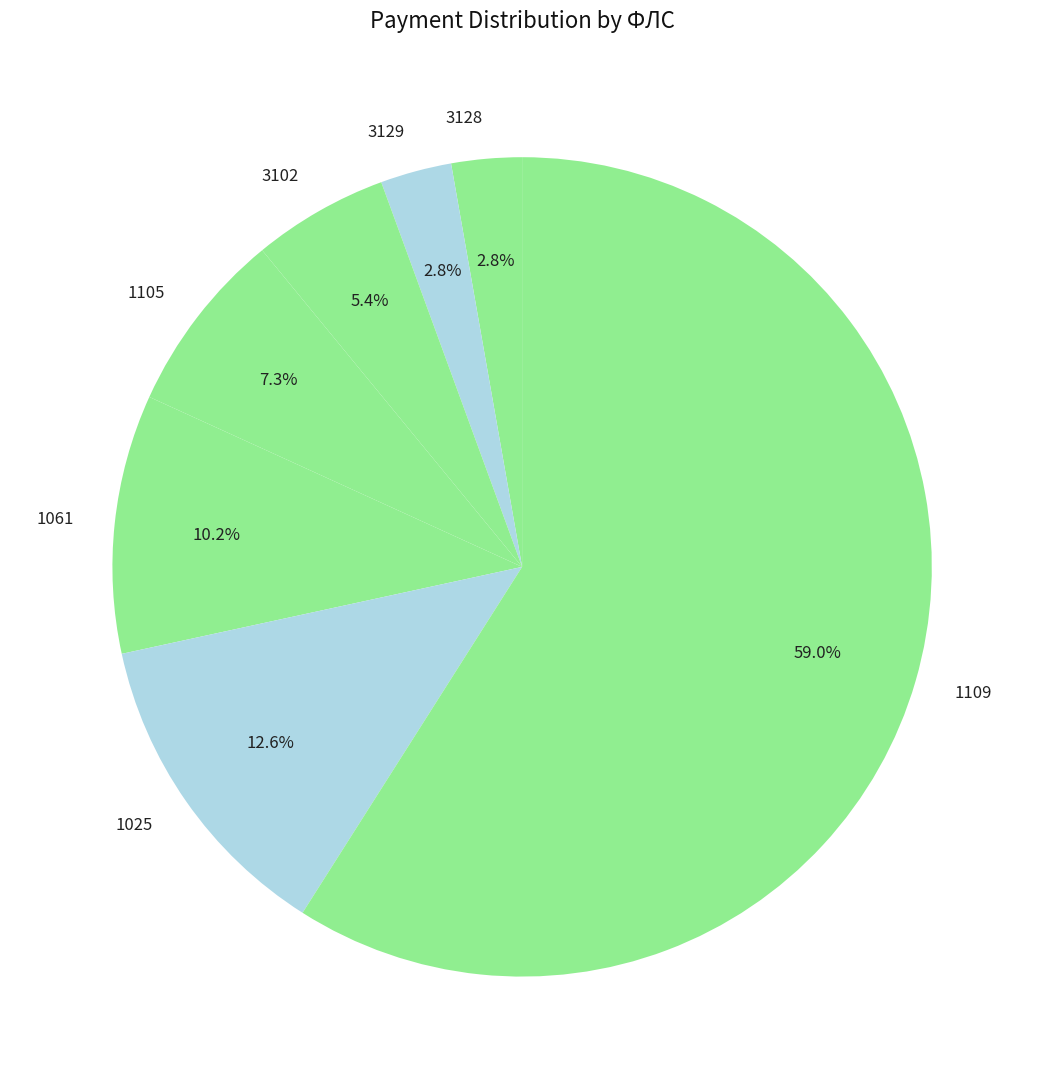

Does 1025 account for over 50% of the chart?

No